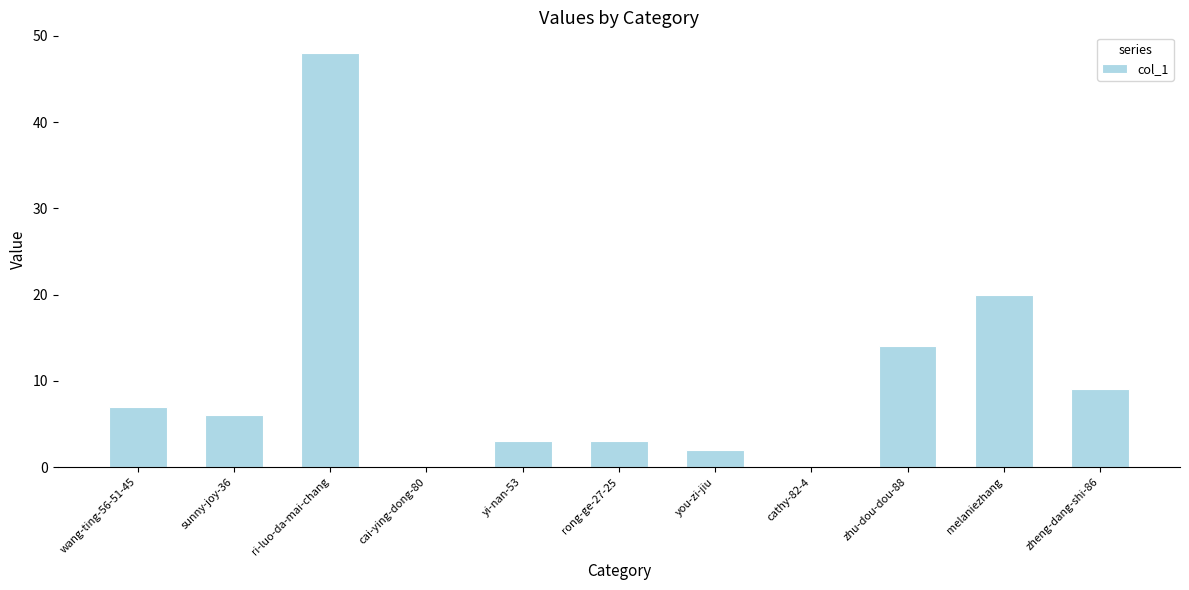

Which label corresponds to the largest value in the chart?

ri-luo-da-mai-chang